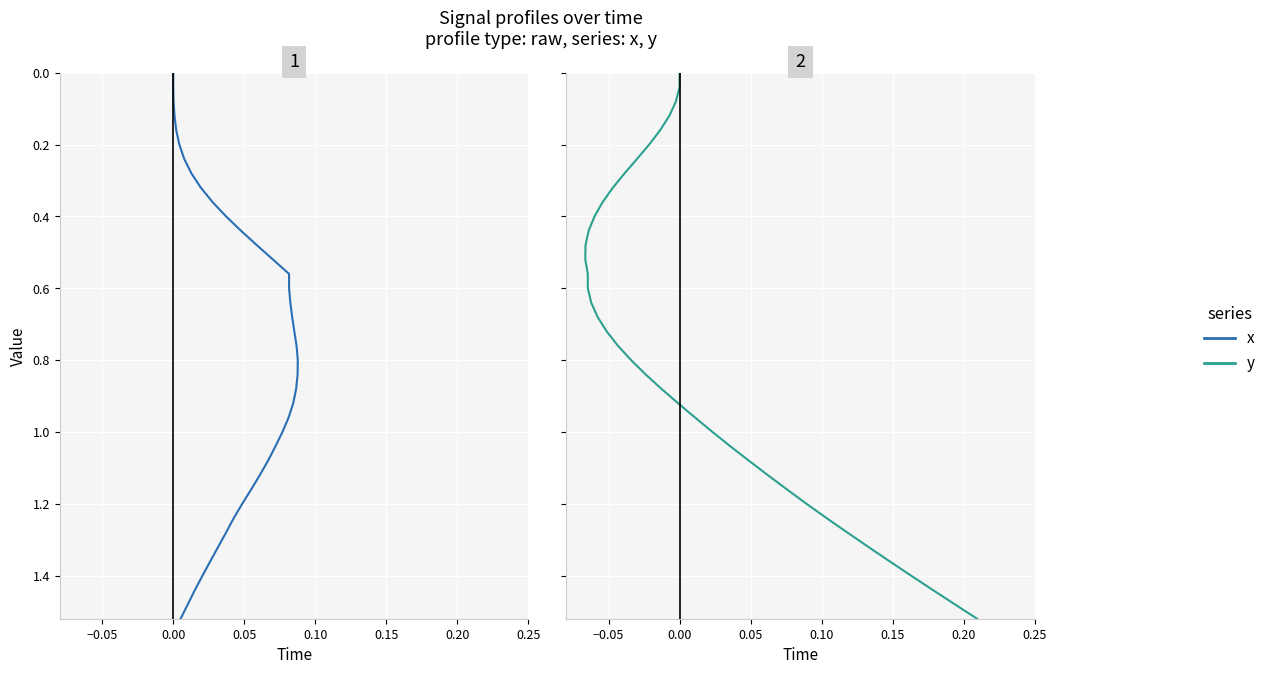

Reading left to right, what are all the values shown in this chart?

x: 0.0	0.0	0.1	0.1	0.2	0.2	0.2	0.3	0.3	0.4	0.4	0.4	0.5	0.5	0.6	0.6	0.6	0.7	0.7	0.8	0.8	0.8	0.9	0.9	1.0	1.0	1.0	1.1	1.1	1.2	1.2	1.2	1.3	1.3	1.4	1.4	1.4	1.5	1.5
y: 0.0	0.0	0.1	0.1	0.2	0.2	0.2	0.3	0.3	0.4	0.4	0.4	0.5	0.5	0.6	0.6	0.6	0.7	0.7	0.8	0.8	0.8	0.9	0.9	1.0	1.0	1.0	1.1	1.1	1.2	1.2	1.2	1.3	1.3	1.4	1.4	1.4	1.5	1.5